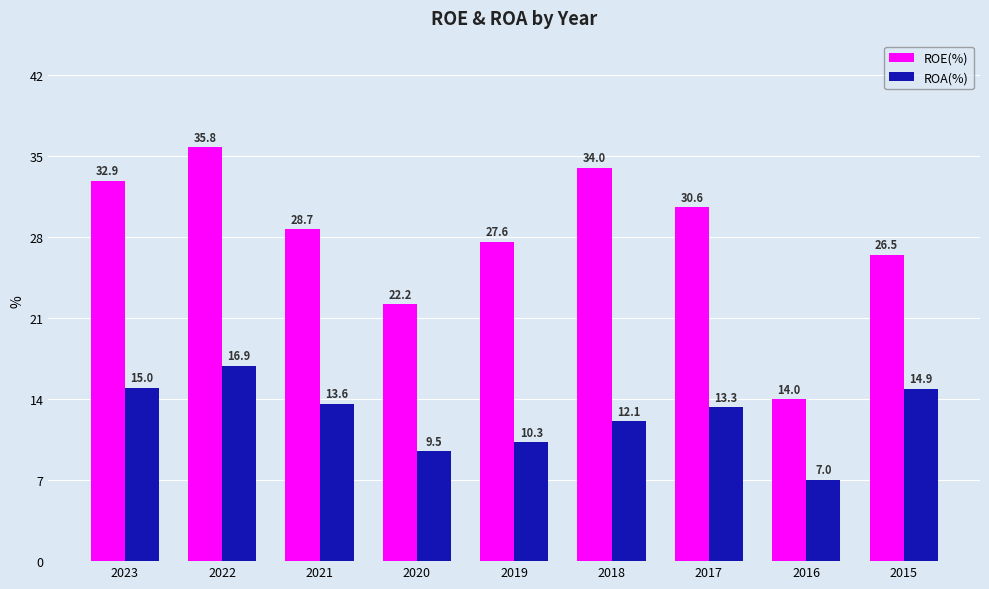

Which series has the largest range (max minus min)?

ROE(%)